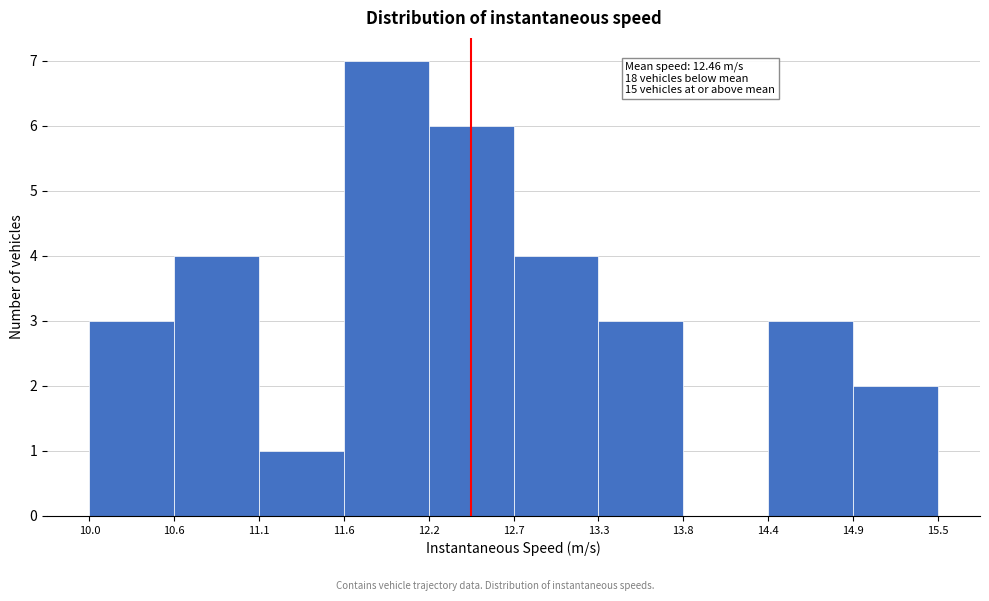

Which range on the x-axis has the tallest bar?

11.6 to 12.2